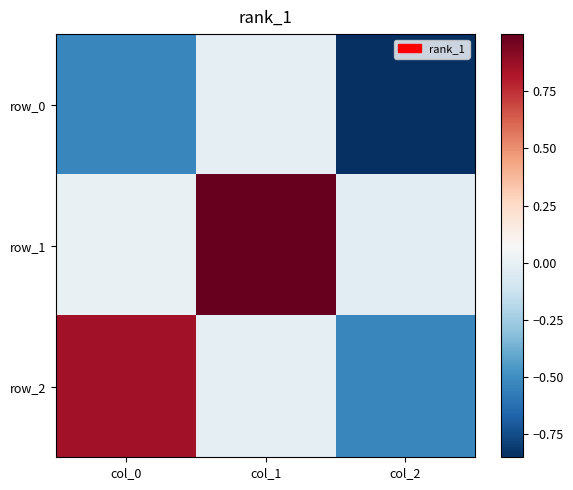

At which category is the sum across all series the highest?

col_1